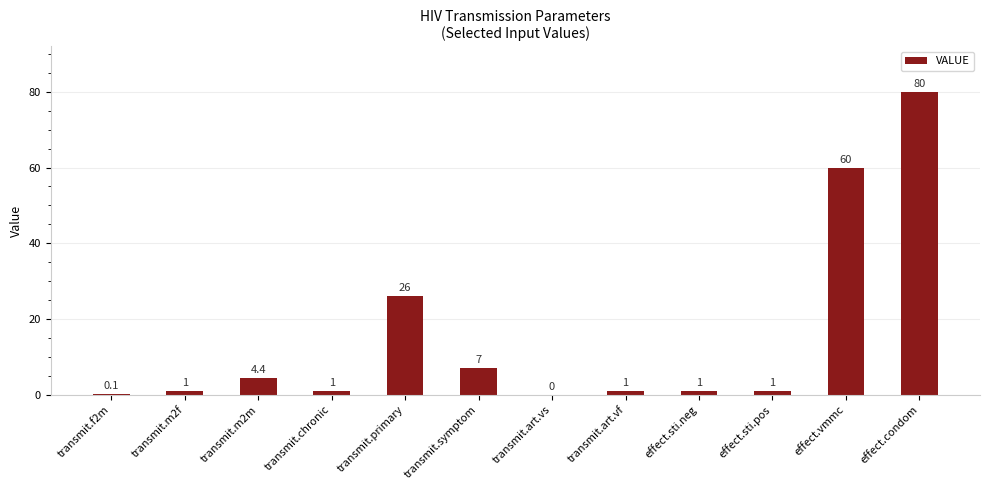

The chart shows a value of 26.0 at transmit.primary. True or false?

True